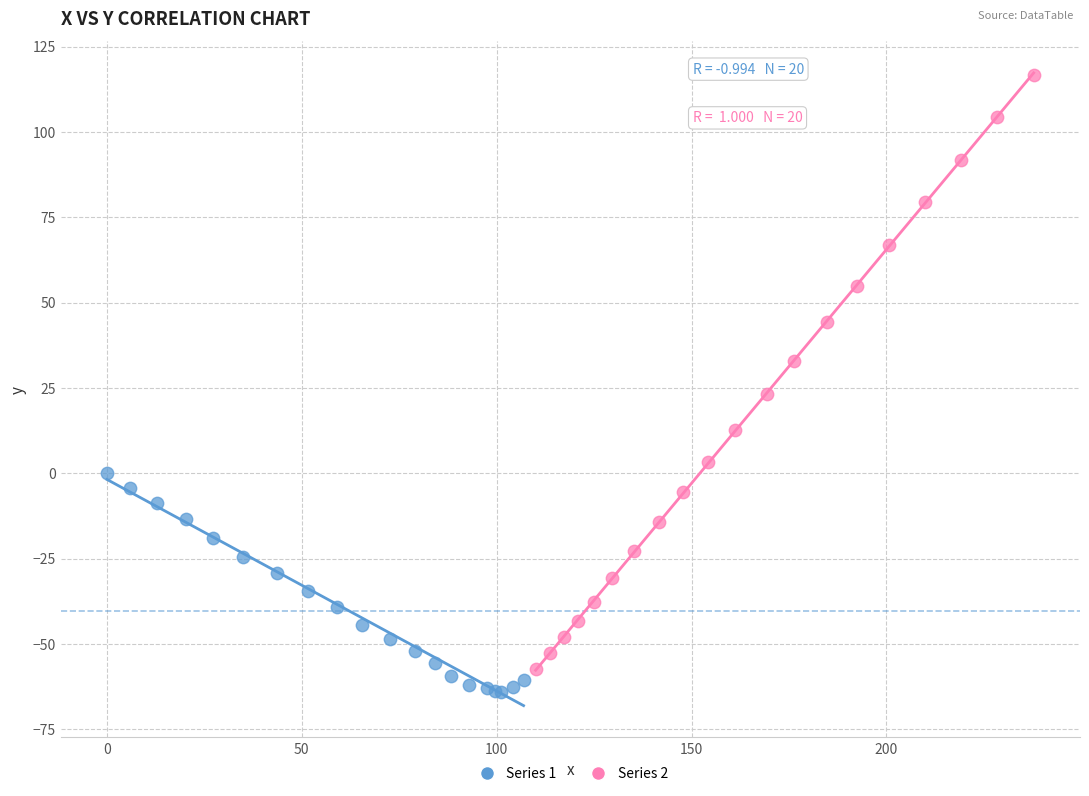

Which series has the largest Y range (max minus min)?

Series 2